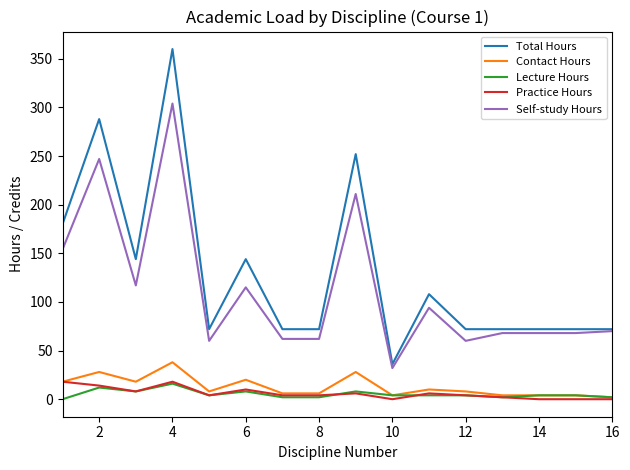

True or false: Total Hours and Practice Hours intersect in this chart.

False